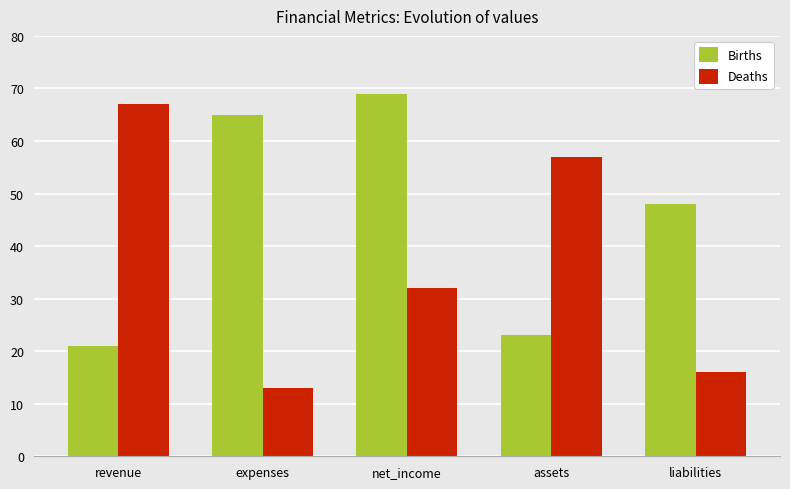

Does the chart contain stacked bars?

No